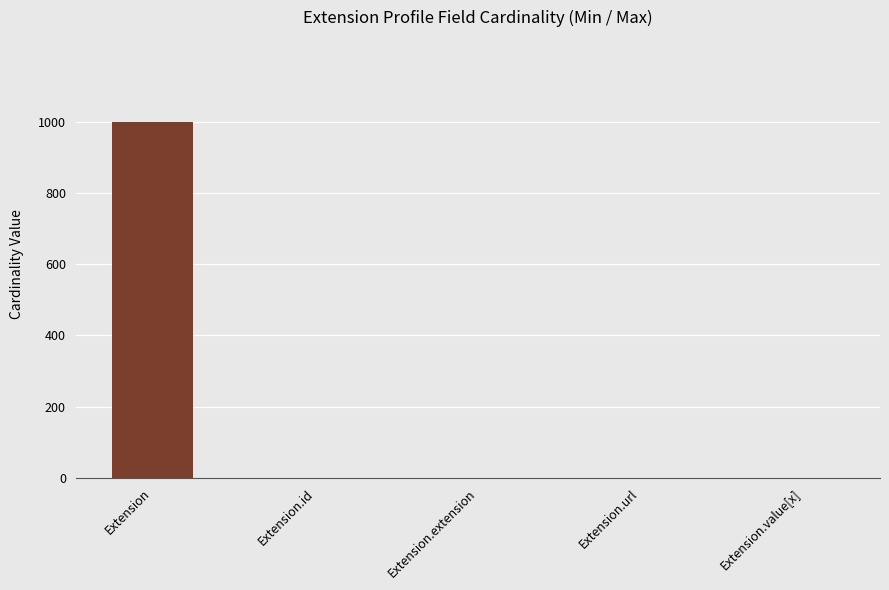

The Base Min series shows 1 at Extension.value[x]. True or false?

False